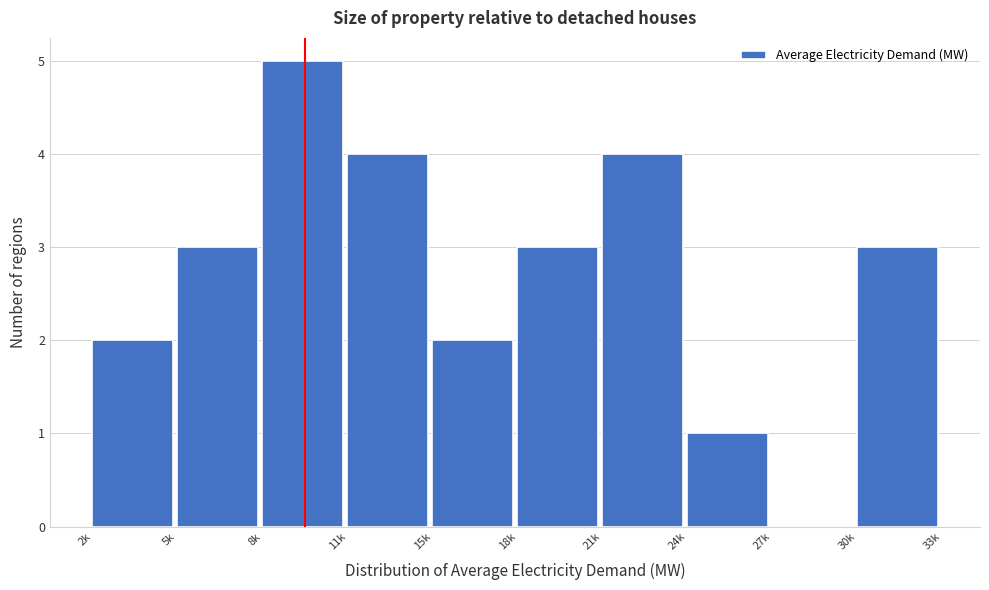

Reading right to left, what are all the values shown in this chart?

30k=3	27k=0	24k=1	21k=4	18k=3	15k=2	11k=4	8k=5	5k=3	2k=2